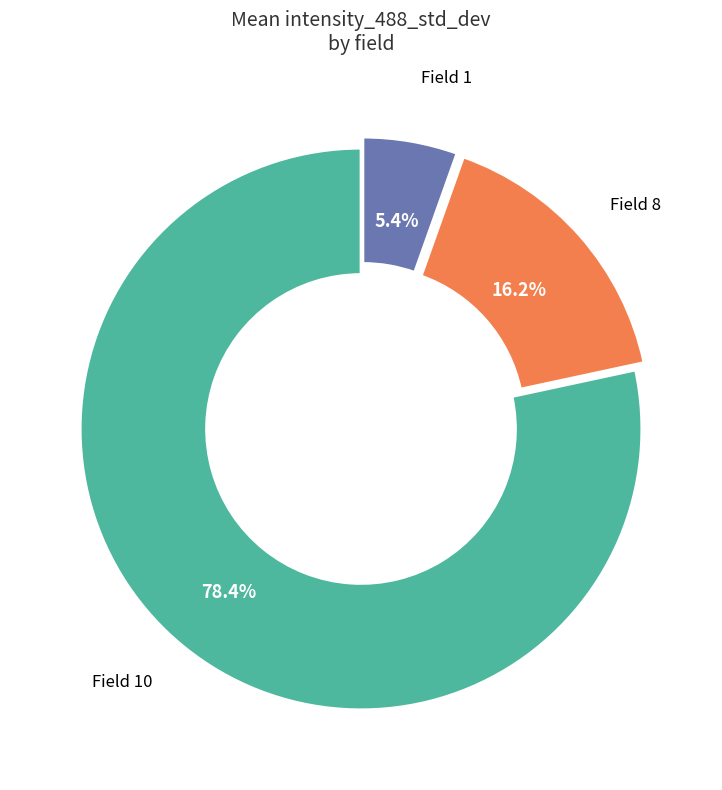

Does any single category account for the majority?

No